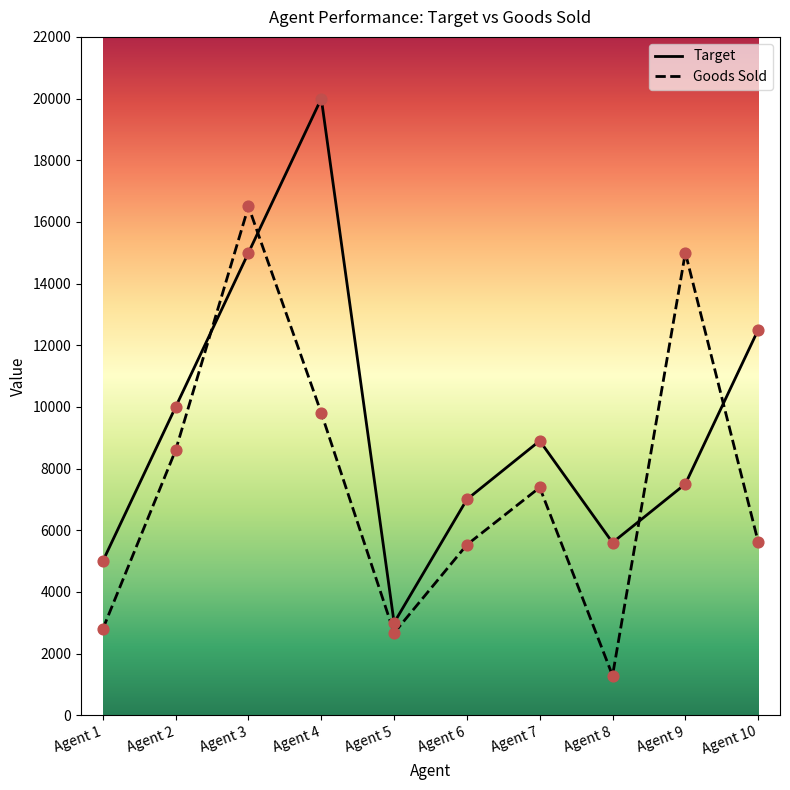

What is the total value across all series at Agent 10?

18125.0